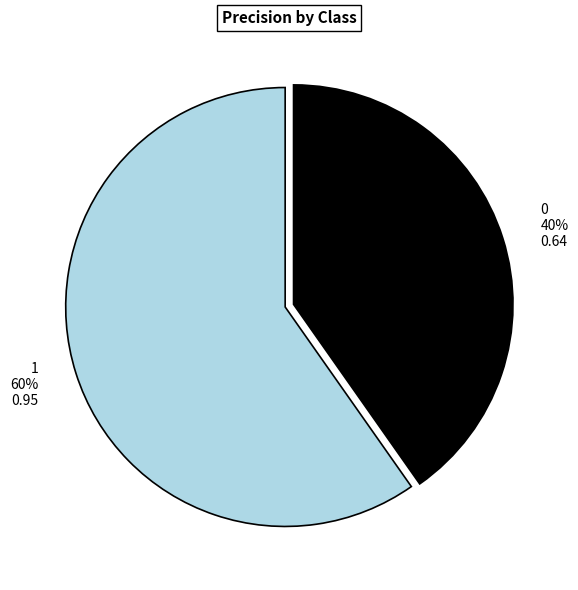

How many slices are in this pie chart?

2